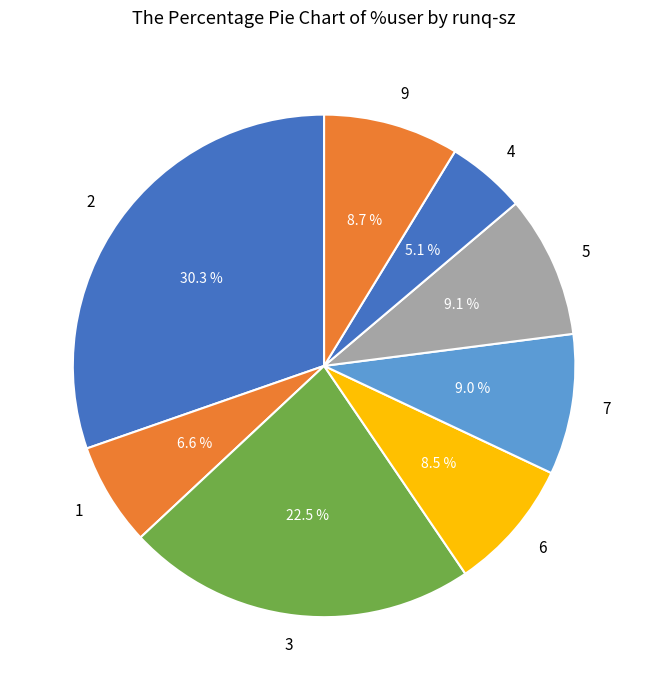

Is there a majority slice in this chart?

No